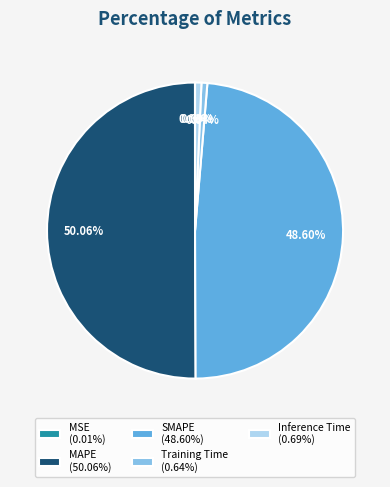

Between SMAPE (48.60%) and Inference Time (0.69%), which is larger?

SMAPE (48.60%)